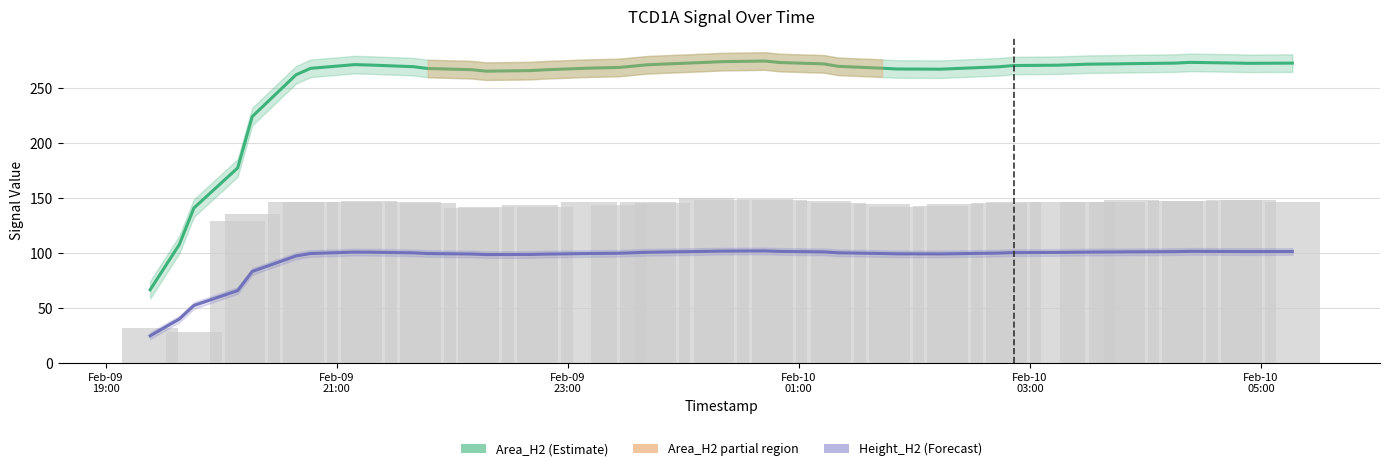

Does the chart contain any negative values?

No